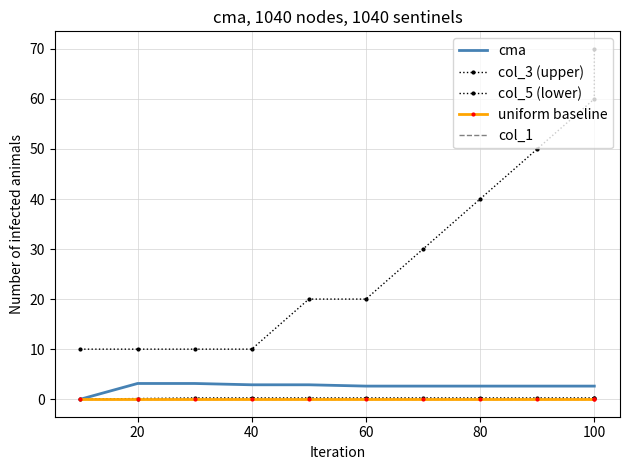

List the series in order of their peak value, highest first.

col_3 (upper), cma, col_5 (lower), uniform baseline, col_1